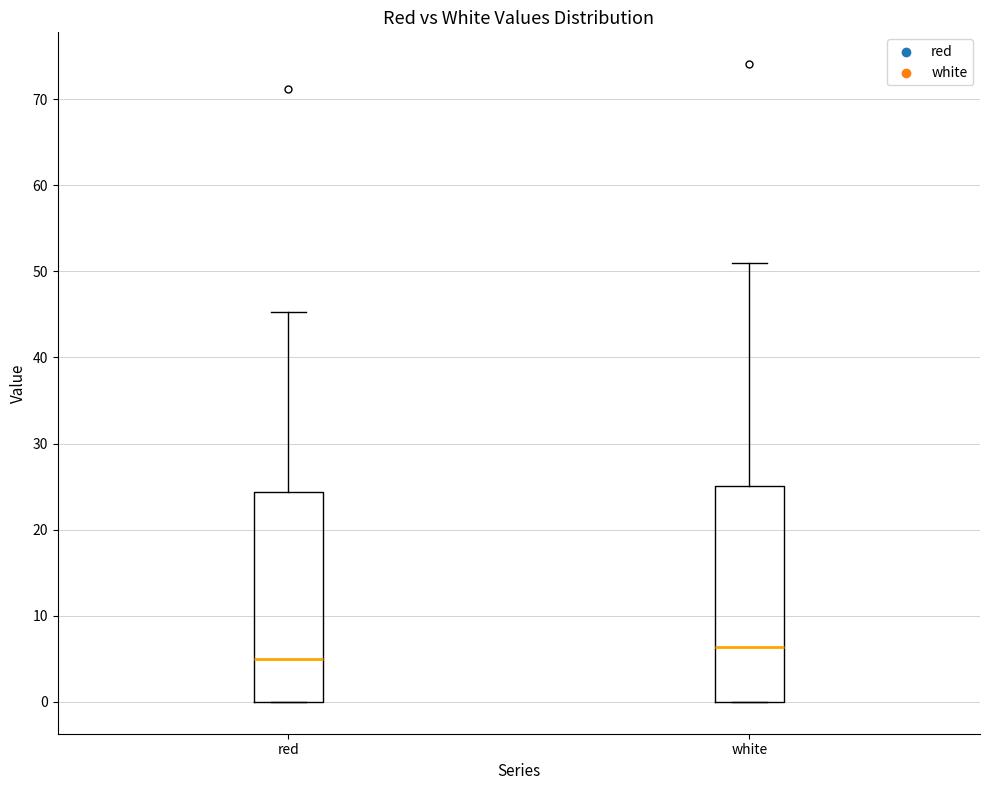

Reading left to right, read every box against the y-axis: the position of its median line, the range the box covers, and the ends of its whiskers. The values are not printed on the chart, so give them approximately, as read against the axis.

red: median 5, box 0 to 24, whiskers 0 to 45
white: median 6, box 0 to 25, whiskers 0 to 51